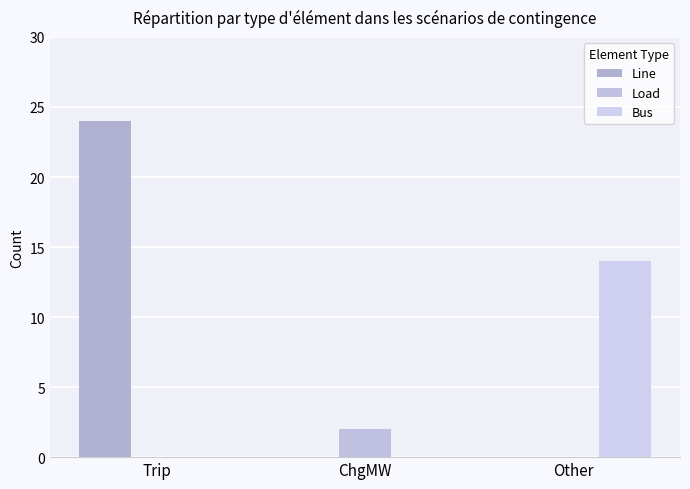

Are the bars horizontal?

No